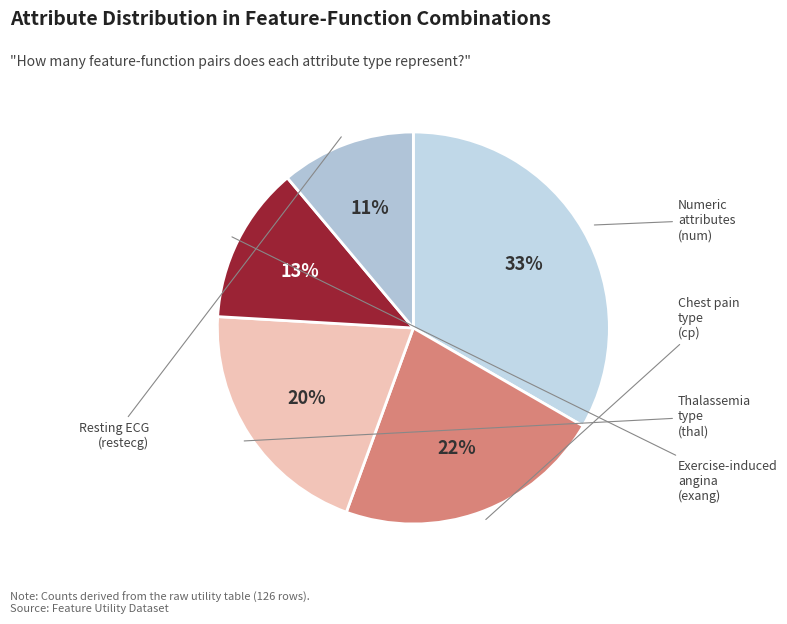

To the nearest percent, what is the difference between the largest and smallest slice percentages?

22%